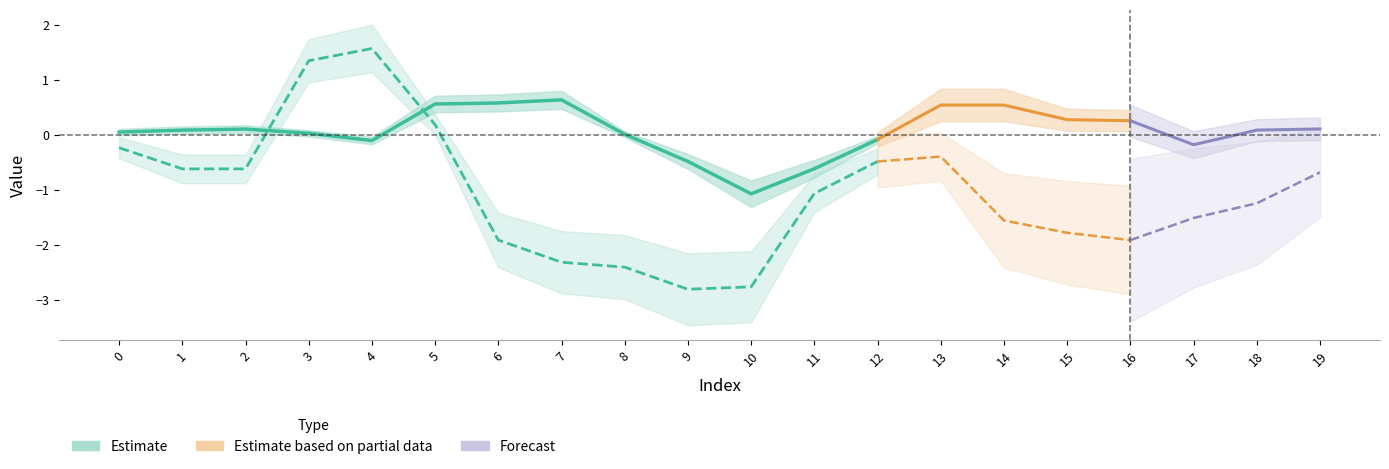

Is it true that used_y equals 0.2 at 2?

False